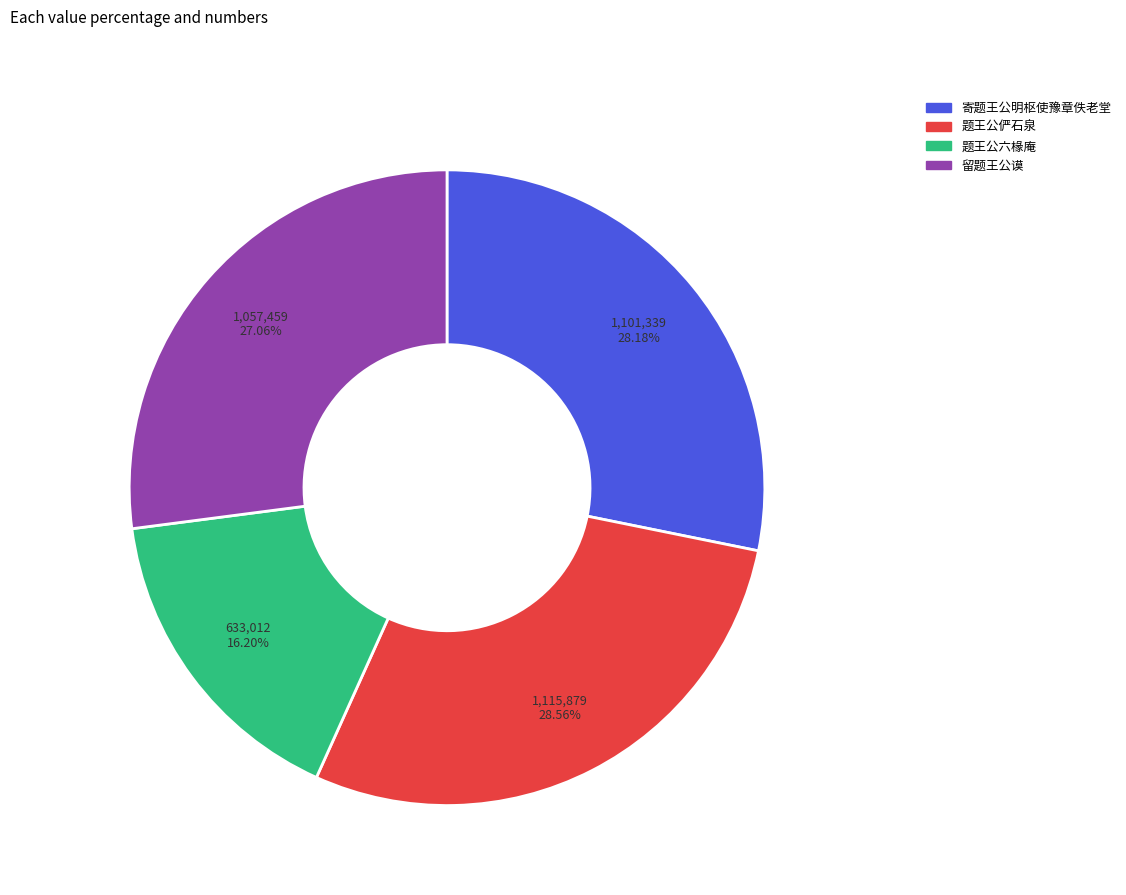

Count the number of slices in the pie.

4